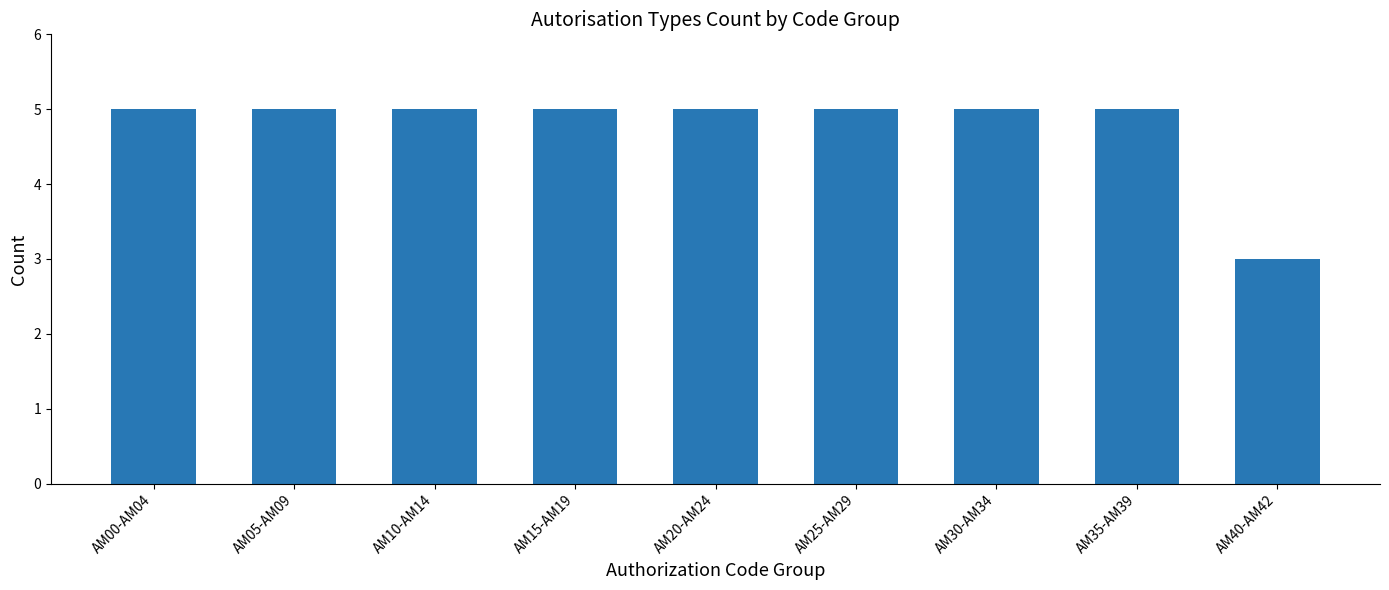

How many categories are shown in the chart?

9